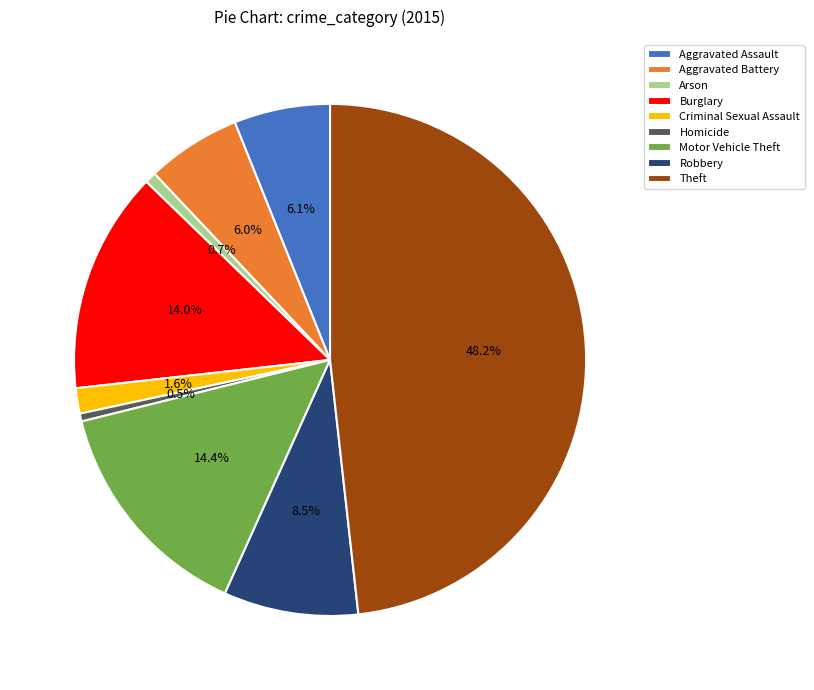

Which has a higher value, Homicide or Theft?

Theft